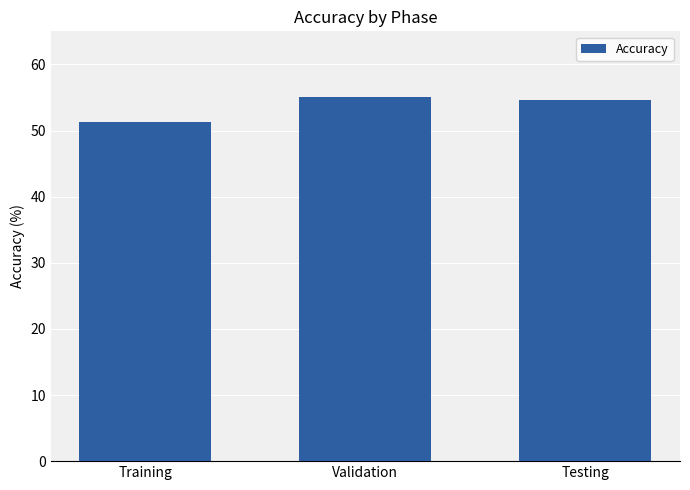

What is the sum of the values at Testing and Training?

105.8